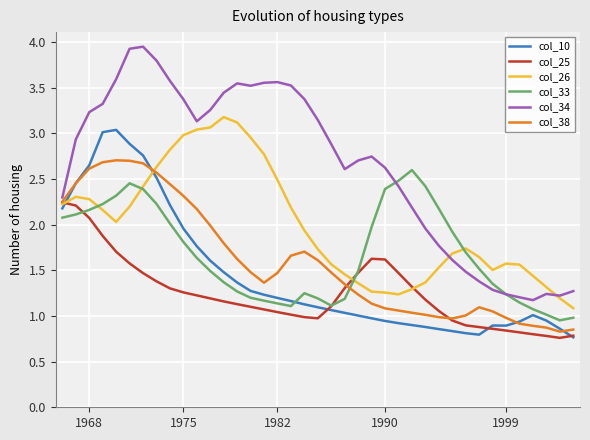

Which series has the largest range (max minus min)?

col_34